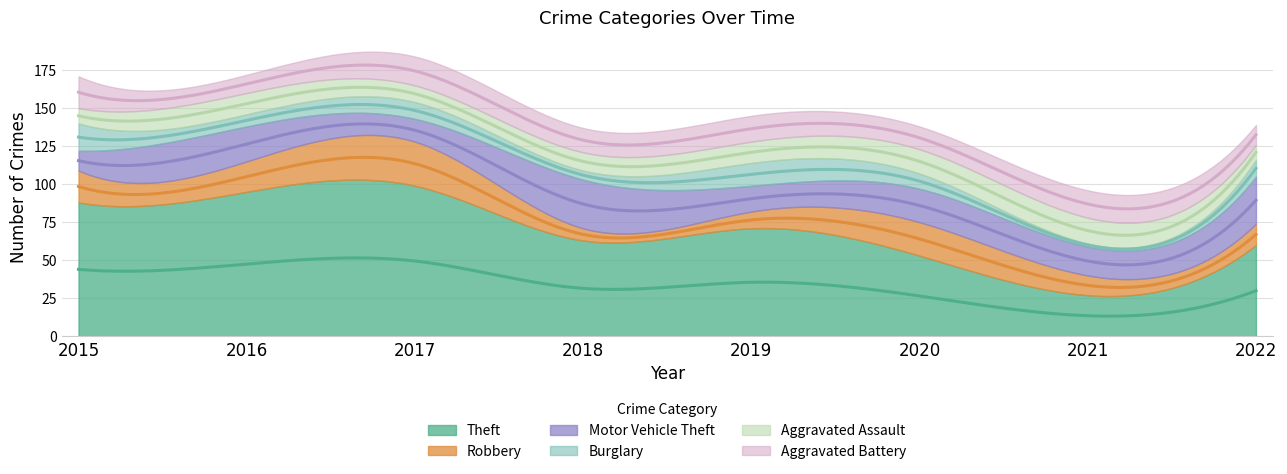

How many values in the Theft series are below 71?

4